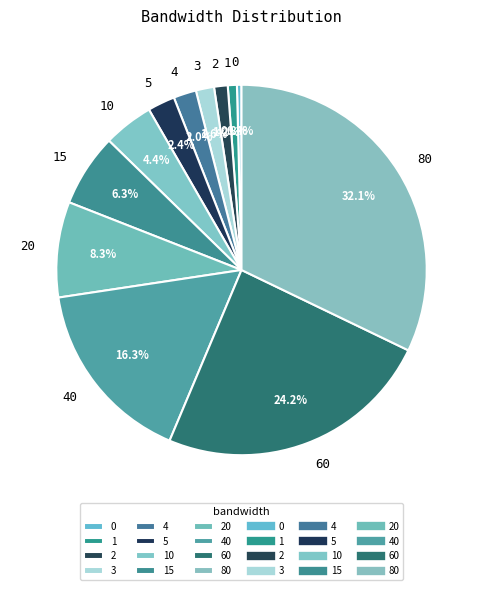

Does any single category account for the majority?

No